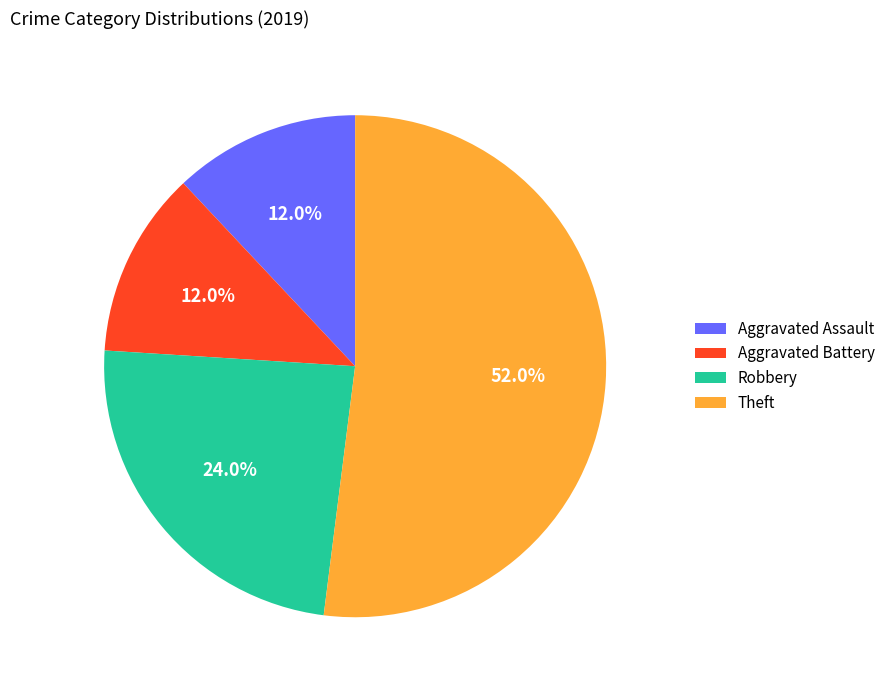

Approximately how many times larger is the value at Robbery compared to Theft?

0.5